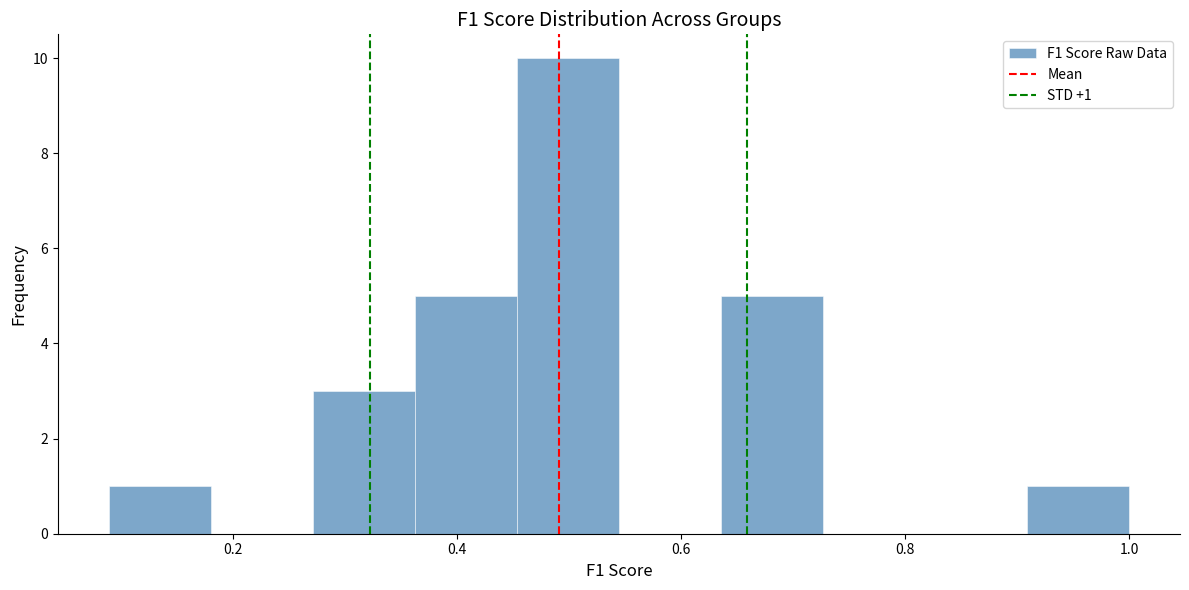

Over which range of the x-axis is the bar tallest?

0.46 to 0.54